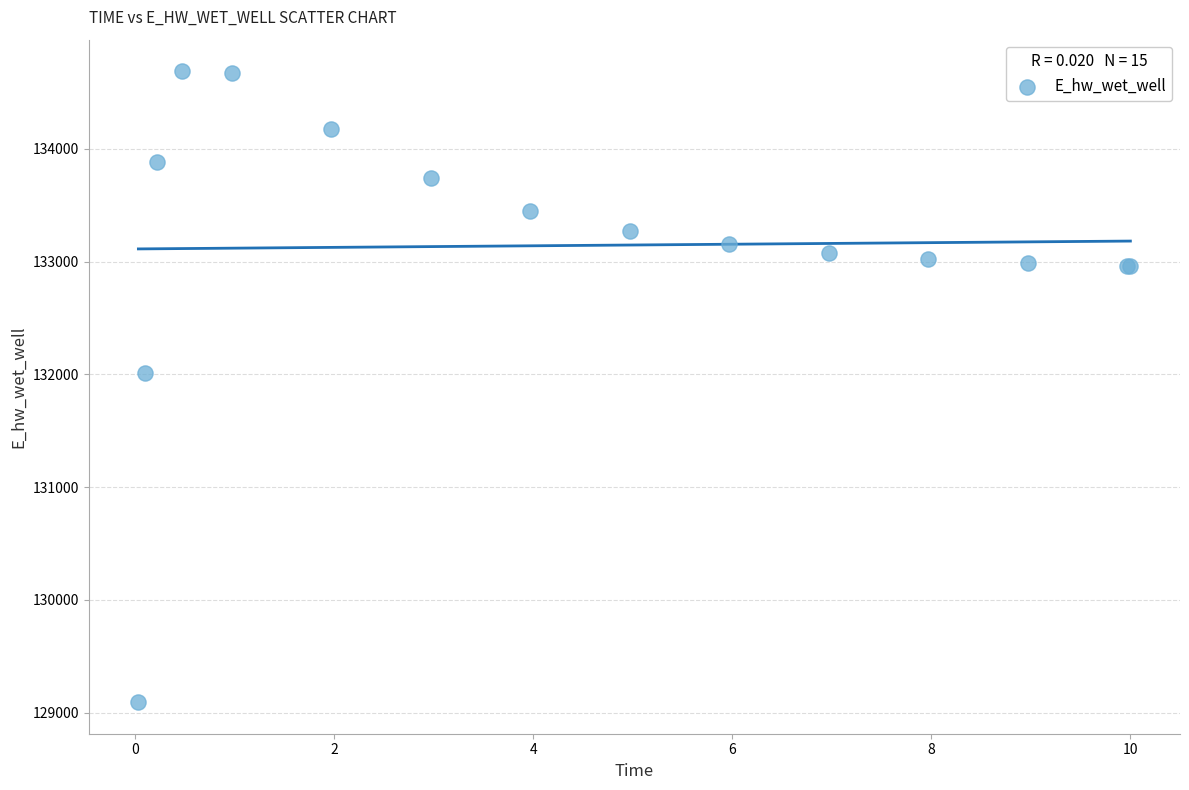

What Y value in the scatter plot is closest to 131891?

132013.3